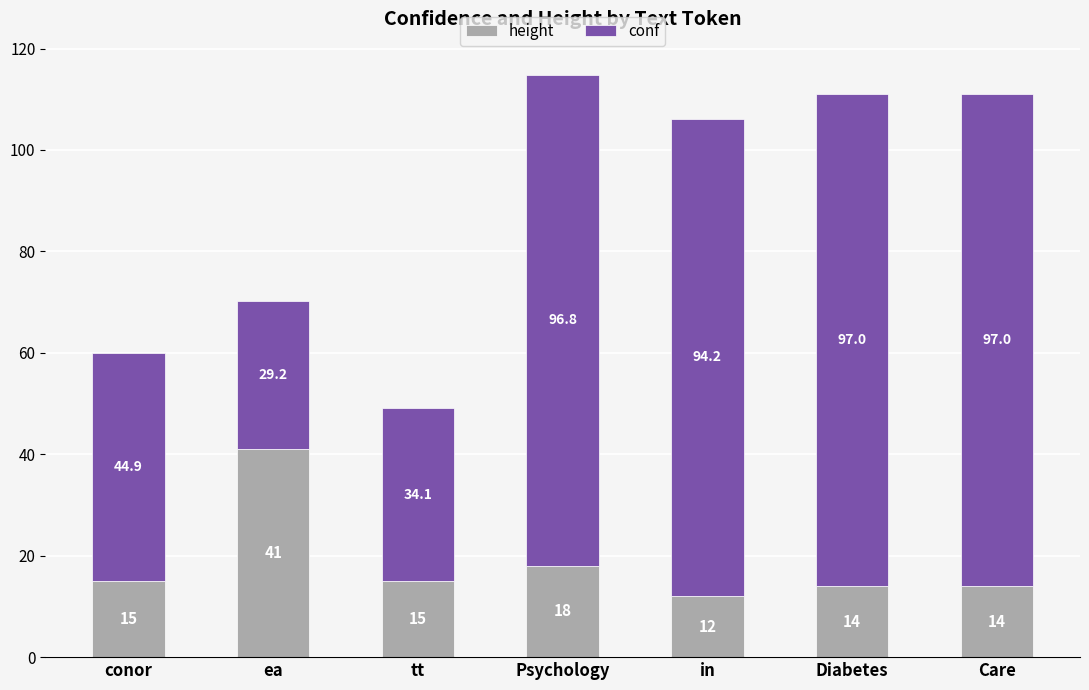

What is the total value across all series at Diabetes?

111.0